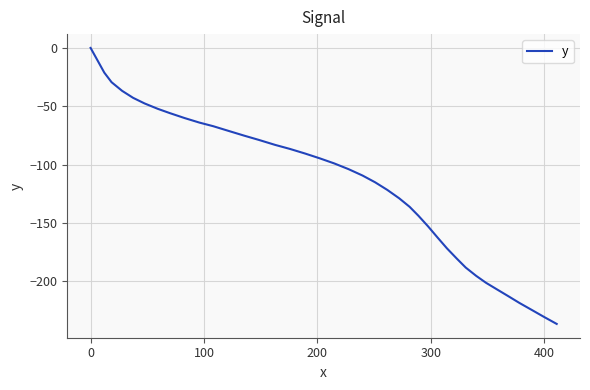

True or false: the data has more than 0 interior local peaks.

False